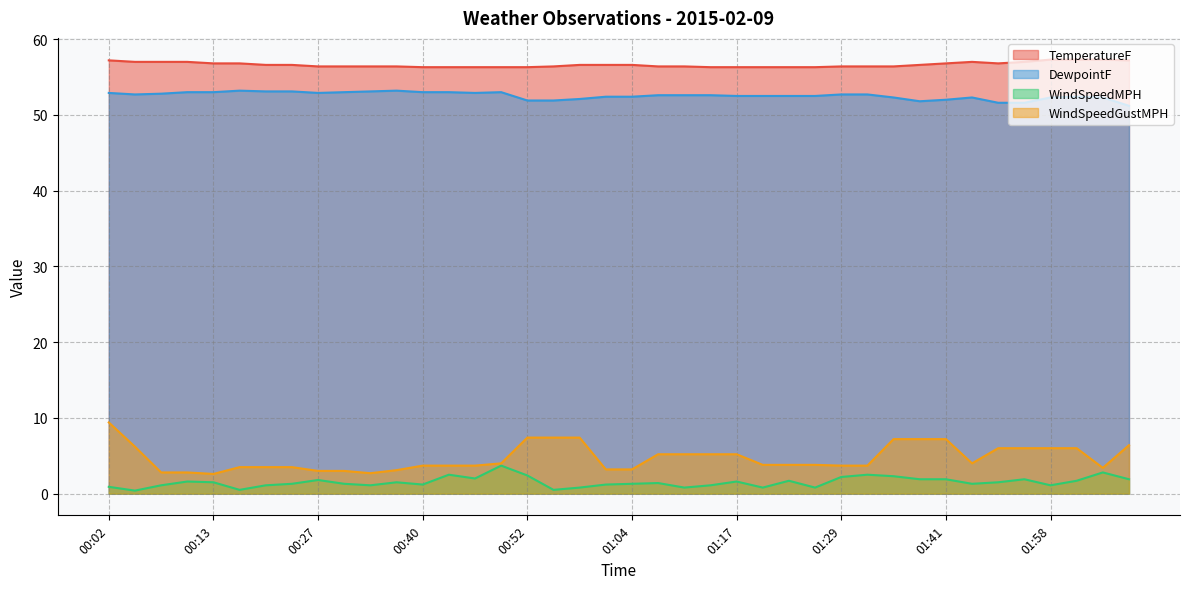

What is the label of the 12th point from the right?

01:29